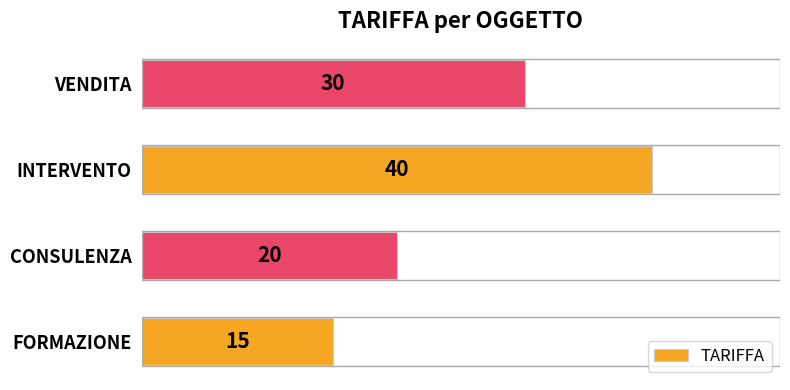

What is the change in value from FORMAZIONE to INTERVENTO?

+25